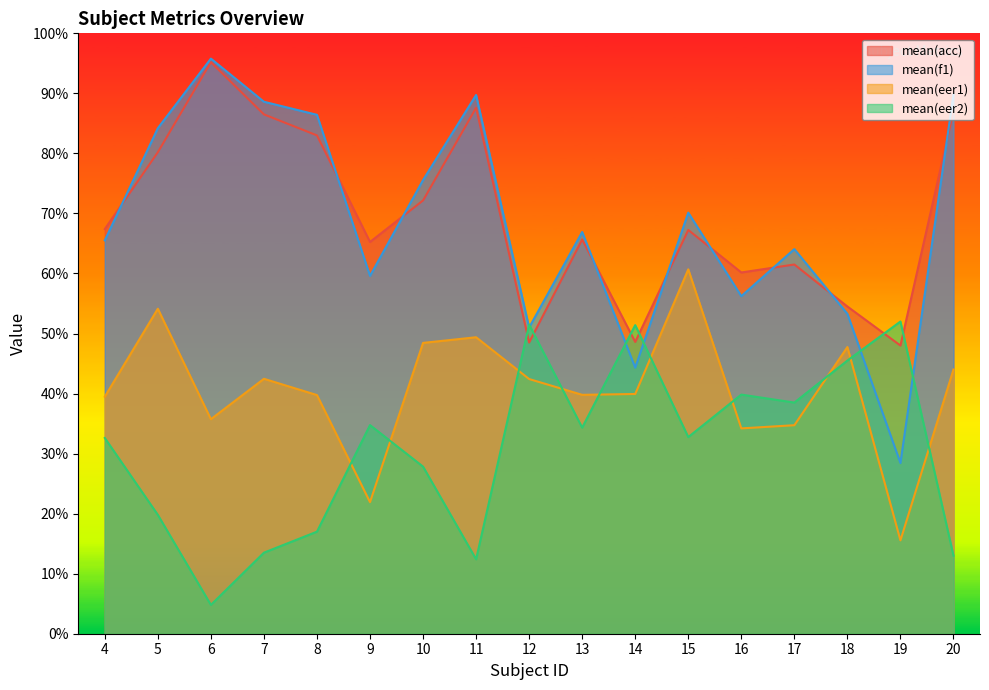

Reading left to right, transcribe all the data shown in this chart.

mean(acc): 67.4	80.2	95.2	86.5	83.0	65.2	72.2	87.6	48.5	65.7	48.6	67.2	60.2	61.5	54.5	48.0	87.0
mean(f1): 65.5	84.2	95.8	88.6	86.4	59.6	75.6	89.7	51.0	66.9	44.3	70.1	56.2	64.1	53.3	28.4	89.8
mean(eer1): 39.5	54.1	35.7	42.5	39.8	21.9	48.4	49.4	42.4	39.8	39.9	60.7	34.2	34.7	47.8	15.6	44.0
mean(eer2): 32.6	19.8	4.8	13.5	17.0	34.8	27.8	12.4	51.5	34.3	51.4	32.8	39.8	38.5	45.5	52.0	13.0